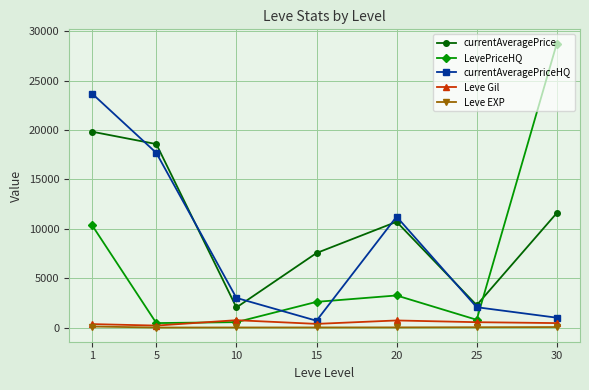

What is the total value across all series at 15?

11223.5